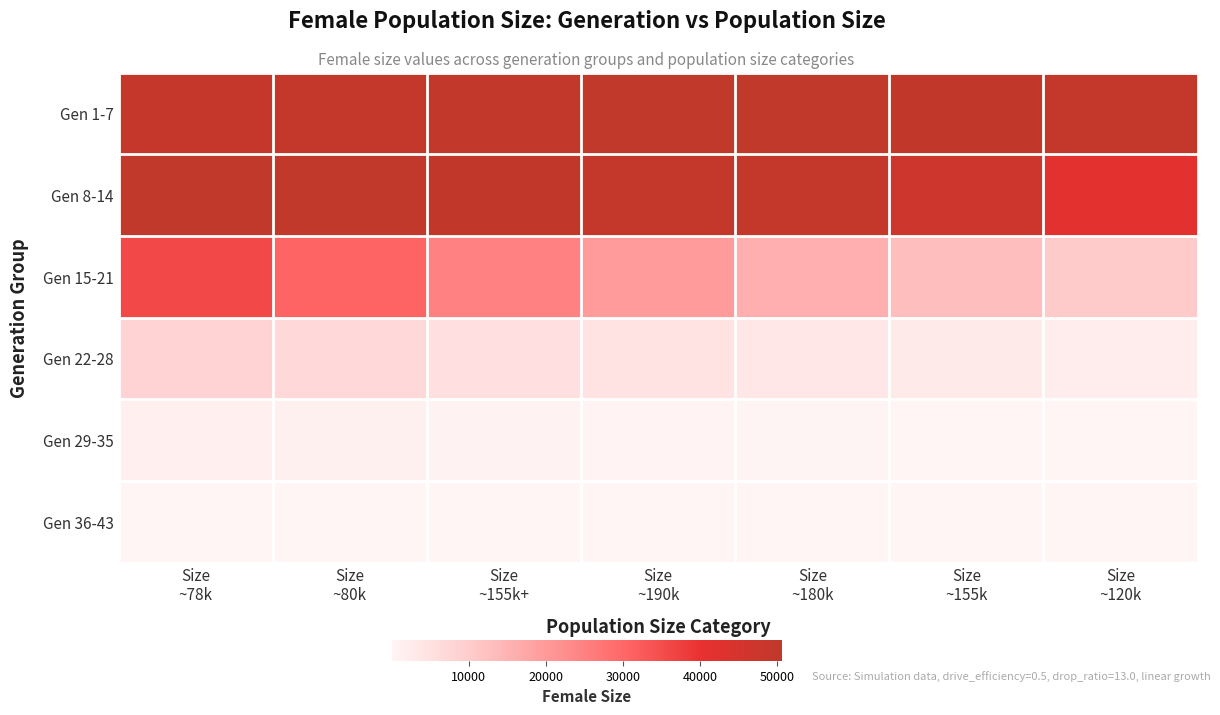

Reading left to right, transcribe all the data shown in this chart.

Gen 1-7: Size
~78k=49122	Size
~80k=49330	Size
~155k+=49902	Size
~190k=50431	Size
~180k=50591	Size
~155k=50017	Size
~120k=49609
Gen 8-14: Size
~78k=50604	Size
~80k=50452	Size
~155k+=50118	Size
~190k=49525	Size
~180k=49626	Size
~155k=47099	Size
~120k=41645
Gen 15-21: Size
~78k=35908	Size
~80k=30461	Size
~155k+=24950	Size
~190k=19793	Size
~180k=15935	Size
~155k=12986	Size
~120k=10649
Gen 22-28: Size
~78k=8490	Size
~80k=6886	Size
~155k+=5495	Size
~190k=4409	Size
~180k=3448	Size
~155k=2661	Size
~120k=2013
Gen 29-35: Size
~78k=1487	Size
~80k=1096	Size
~155k+=784	Size
~190k=524	Size
~180k=328	Size
~155k=198	Size
~120k=121
Gen 36-43: Size
~78k=61	Size
~80k=30	Size
~155k+=11	Size
~190k=9	Size
~180k=5	Size
~155k=3	Size
~120k=1